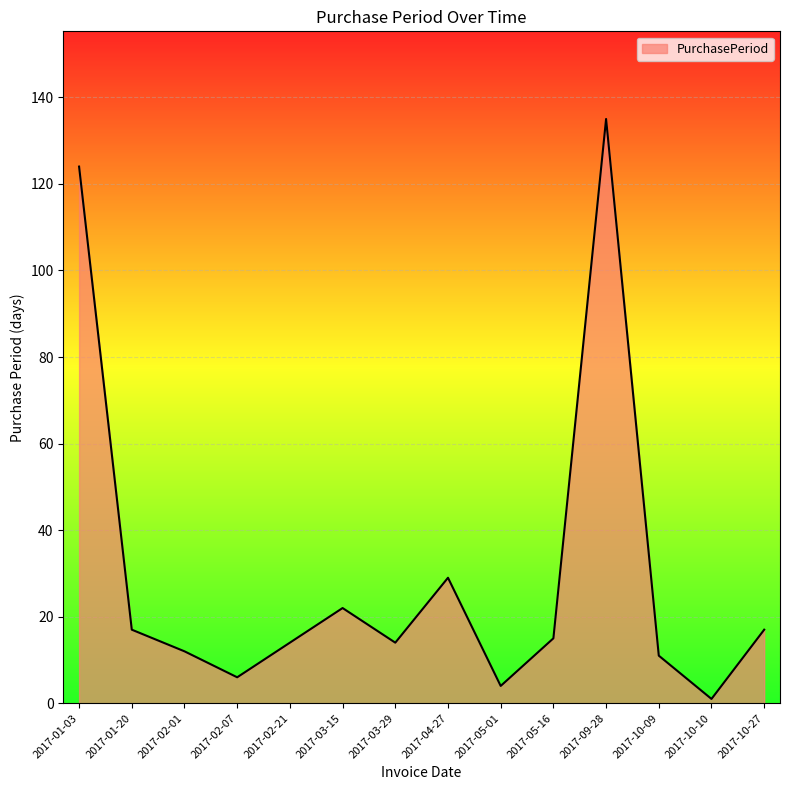

Does the chart display data point markers on the line(s)?

No